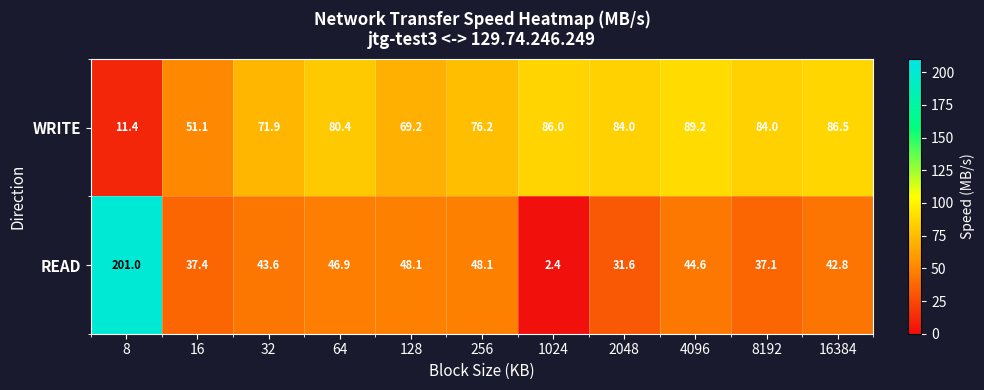

Is it true that READ equals 26.2 at 4096?

False